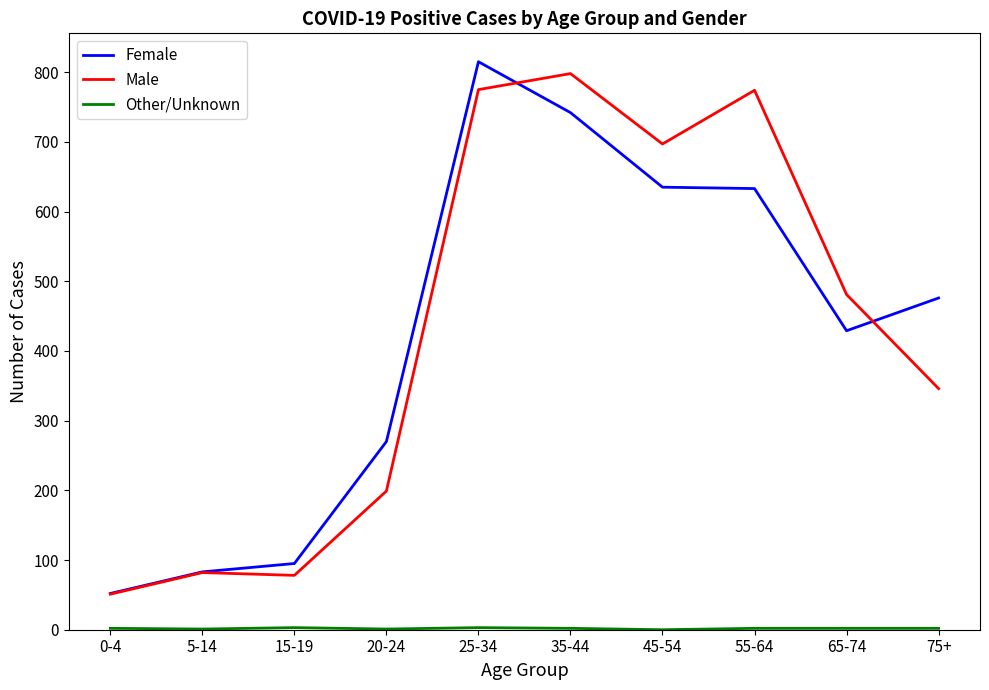

At which category is the sum across all series the highest?

25-34